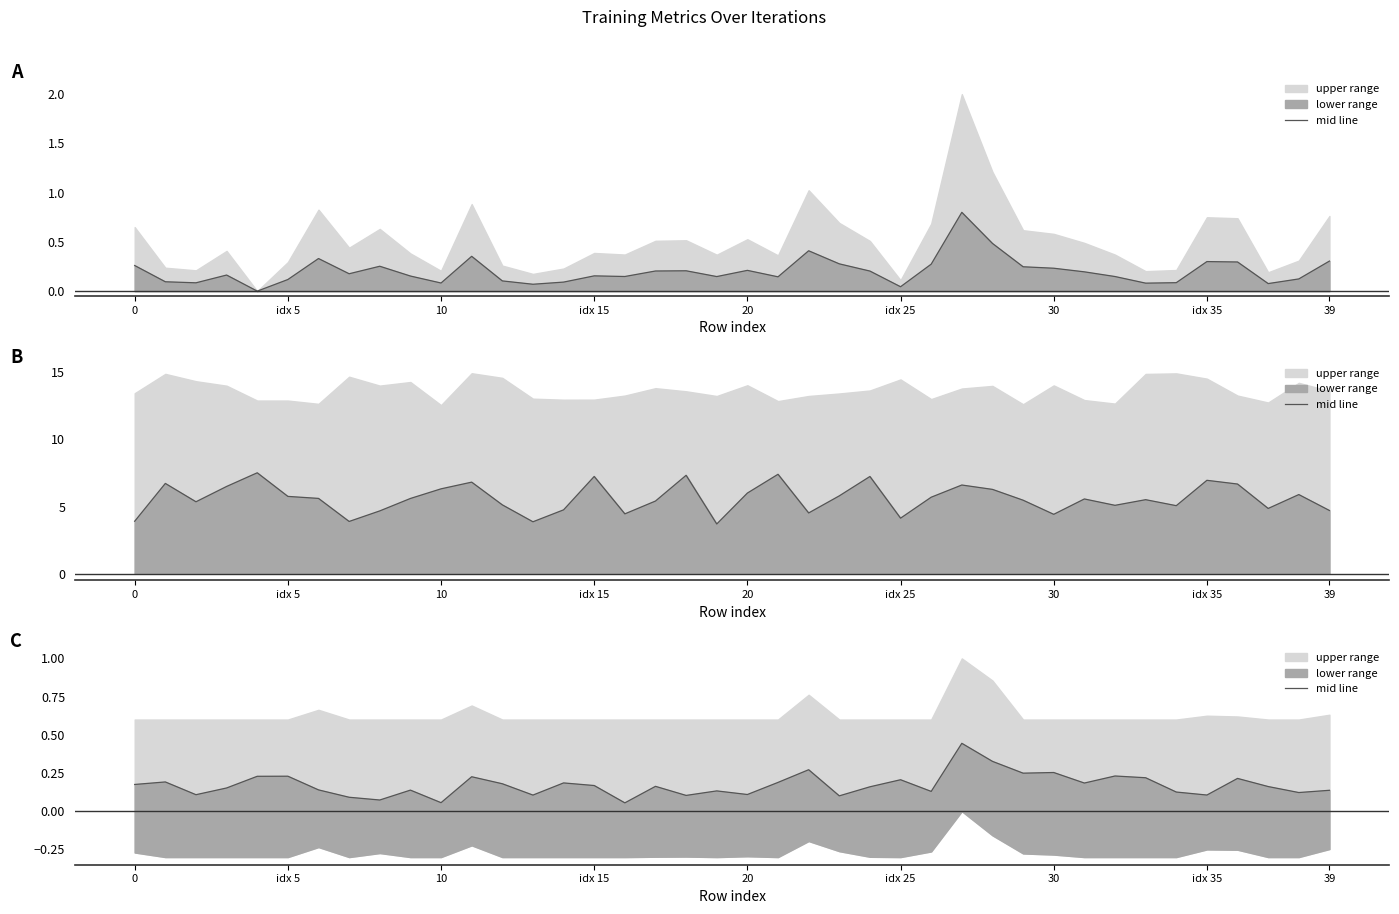

What is the difference between the maximum and minimum values?

0.4